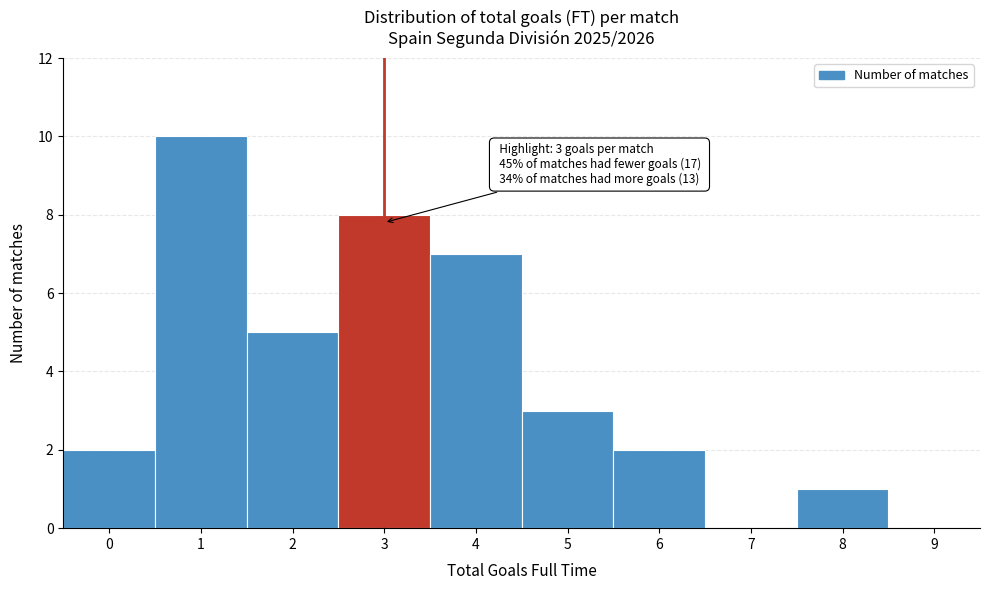

Over which range of the x-axis is the bar tallest?

0.5 to 1.5